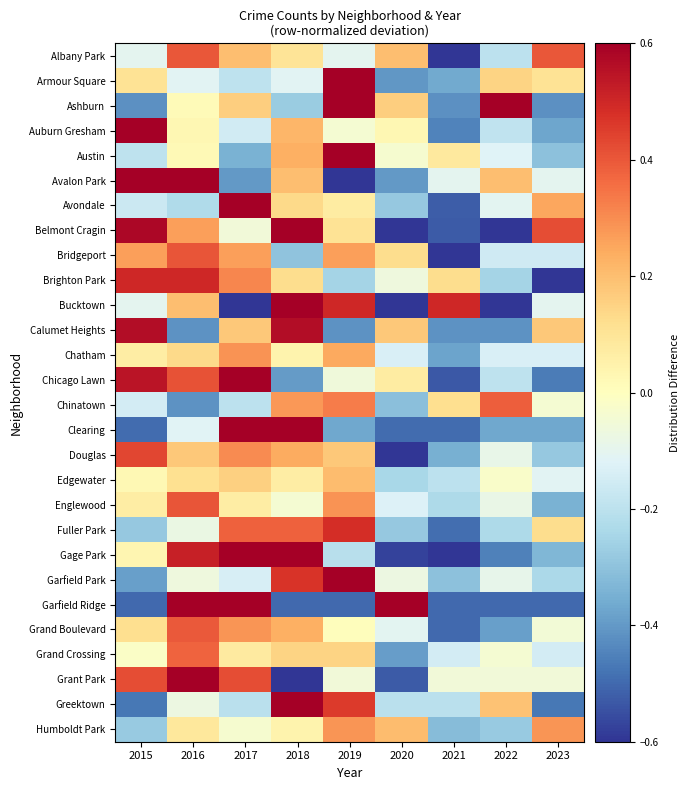

At how many categories does at least one series exceed 1?

2